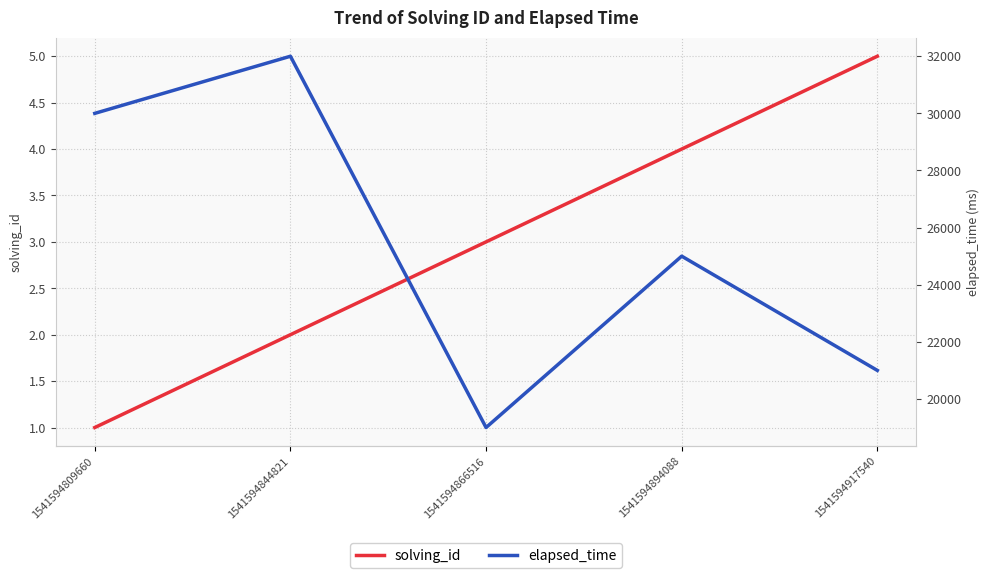

True or false: solving_id has more than 0 interior local peaks.

False